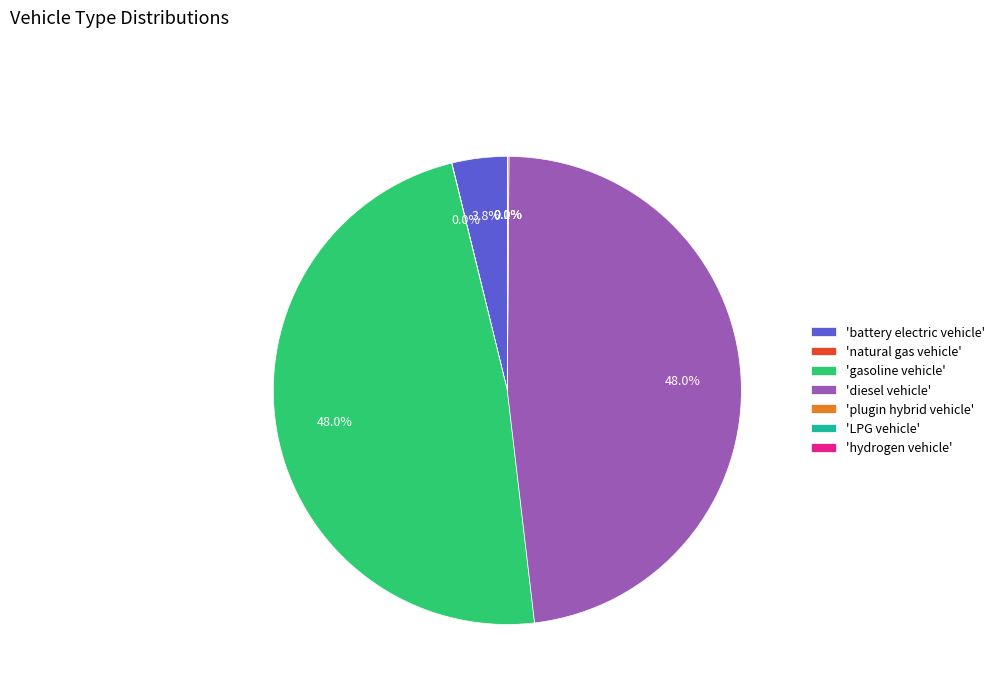

Is there any slice that represents more than half of the pie?

No